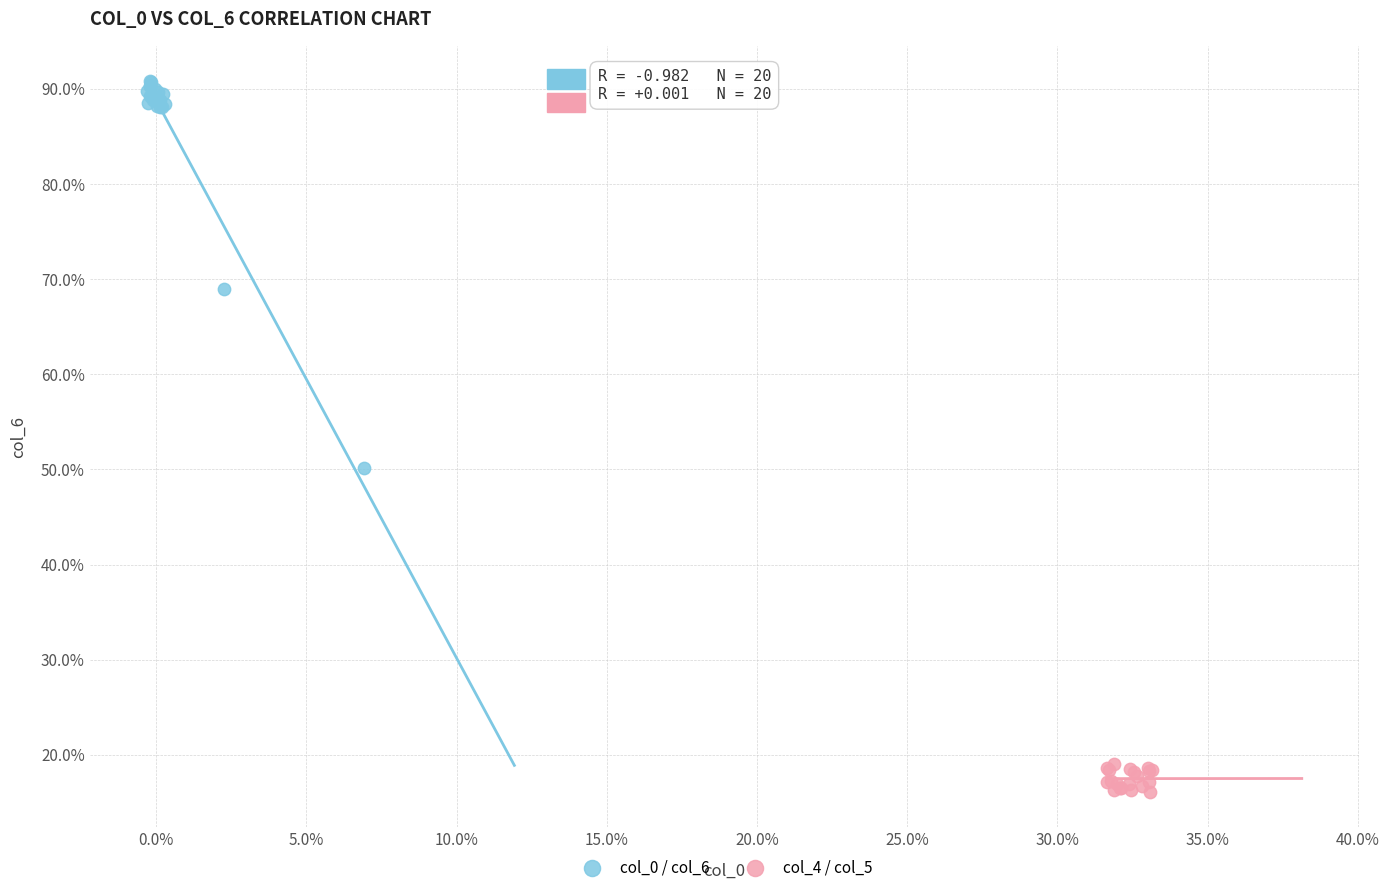

Which series contains the lowest Y value?

col_4 / col_5